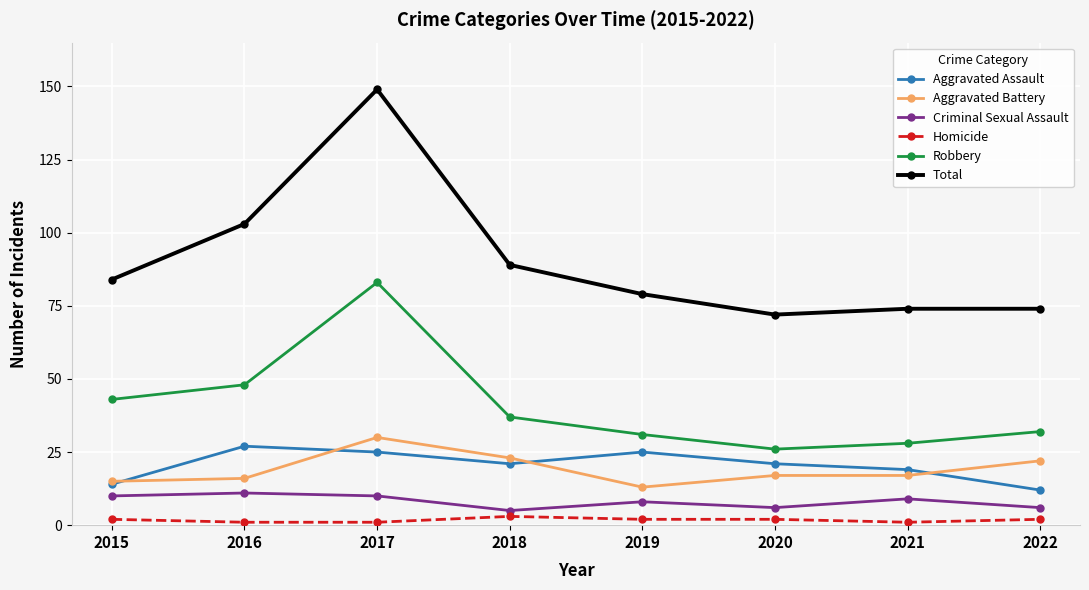

Where is Robbery nearest to the value 54?

2016